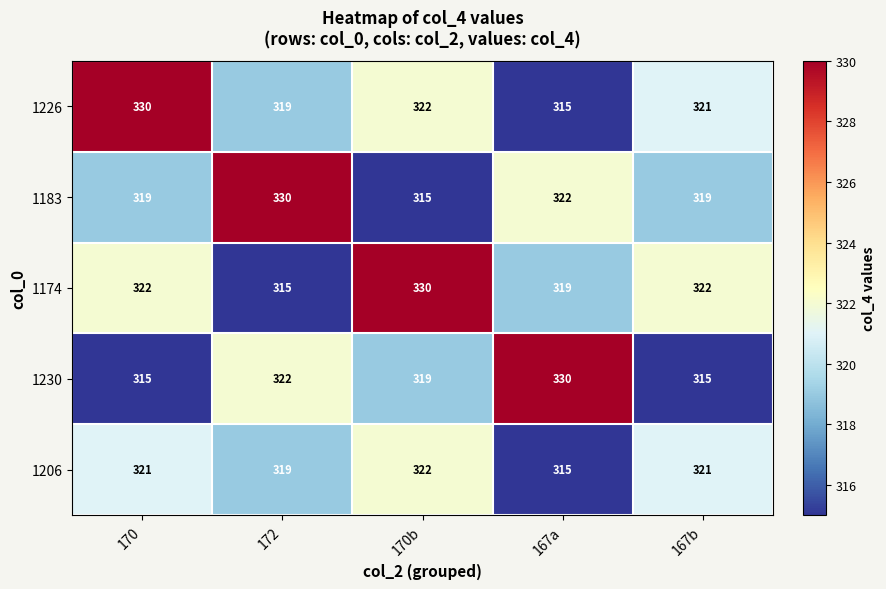

How many data points in 1183 are less than 319?

1